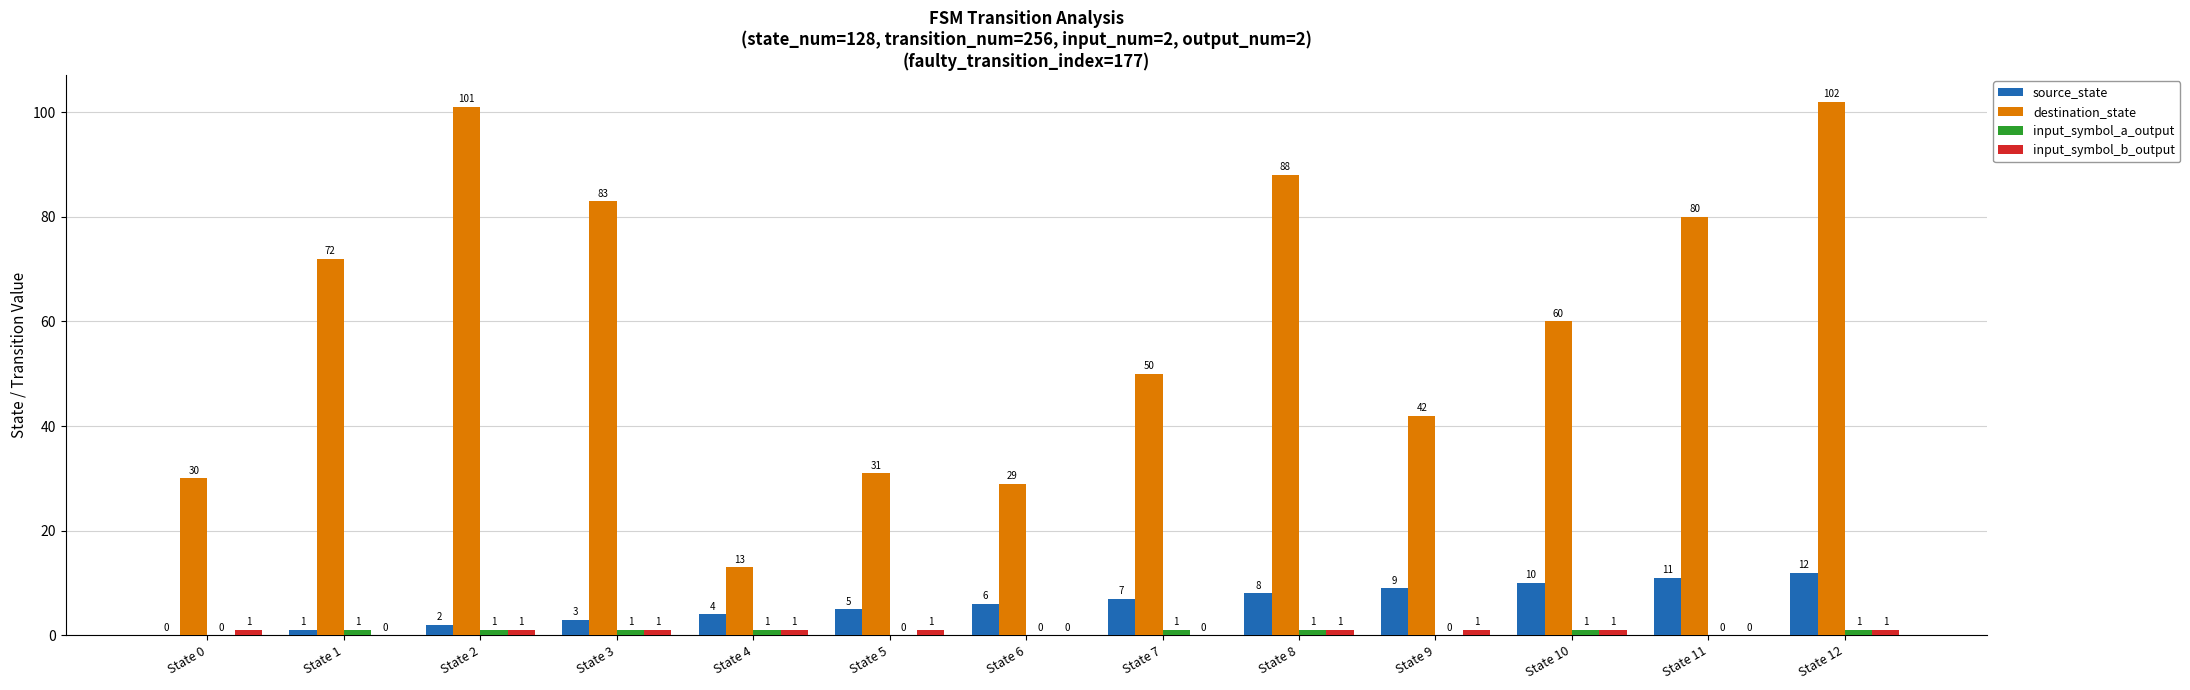

Where is source_state nearest to the value 6?

State 6